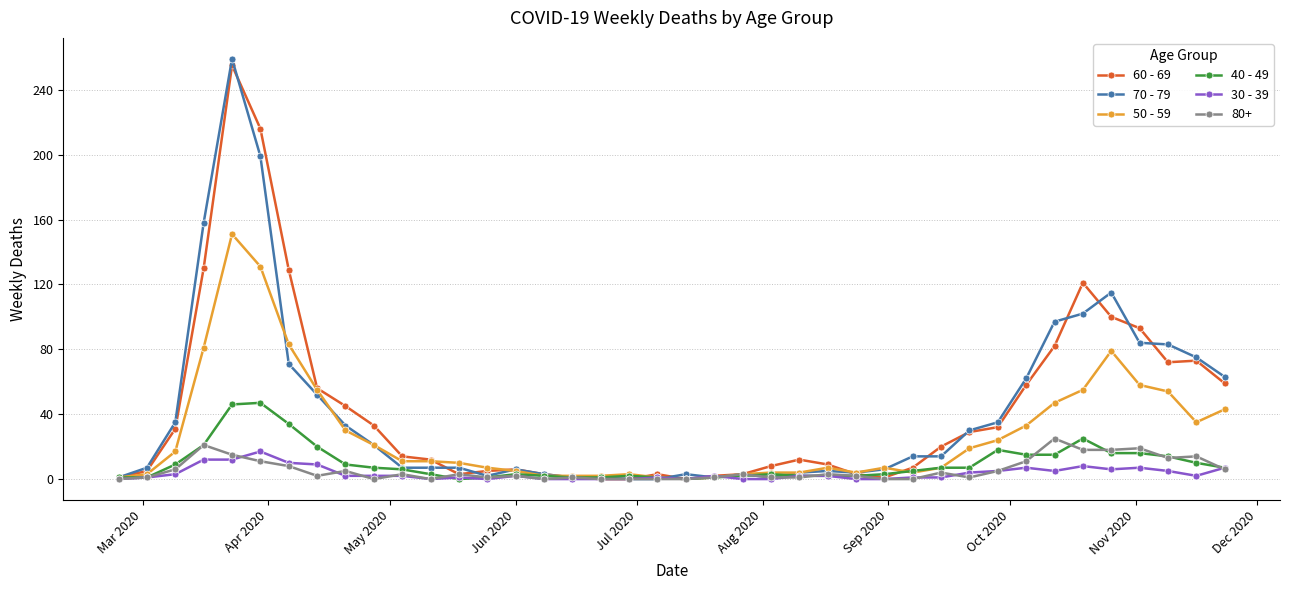

What is the maximum value shown in the chart?

259